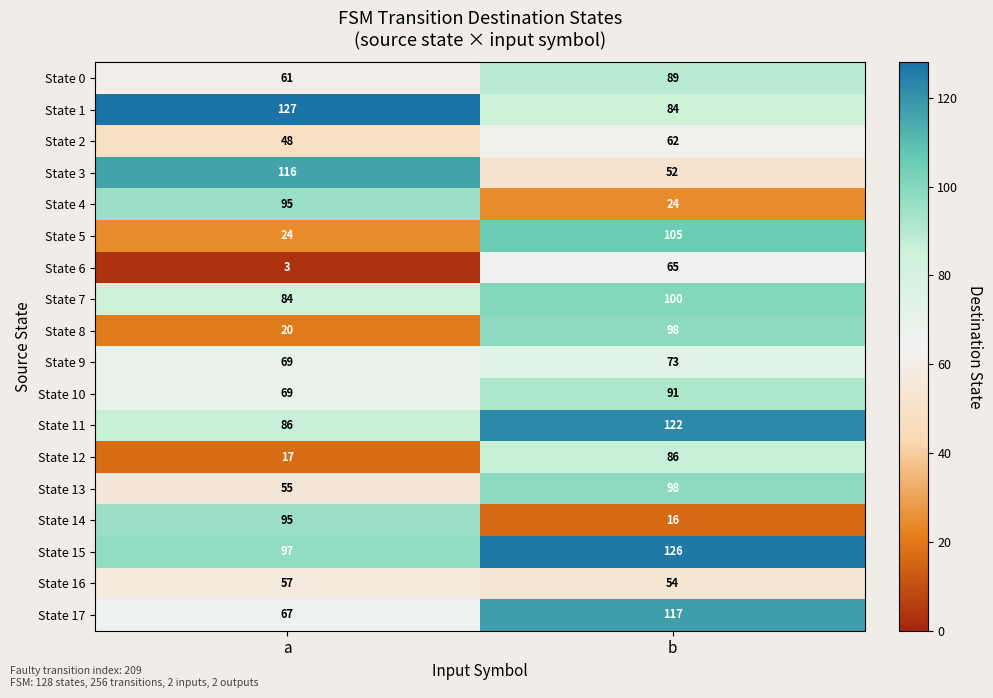

At how many categories does at least one series exceed 51?

2